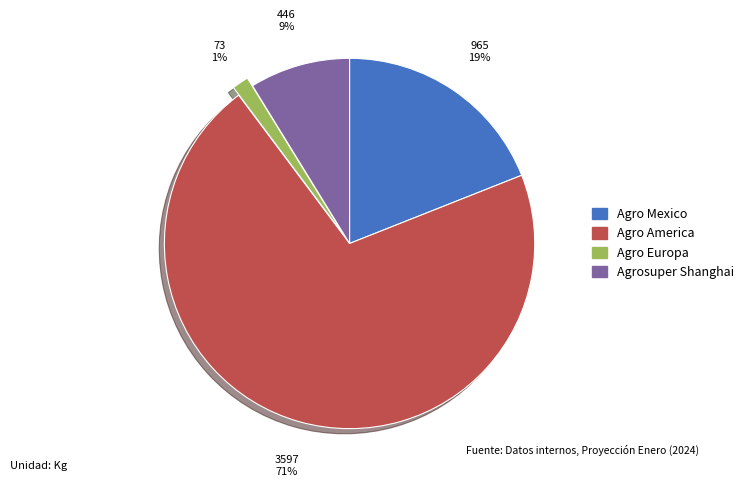

Is there any slice that represents more than half of the pie?

Yes